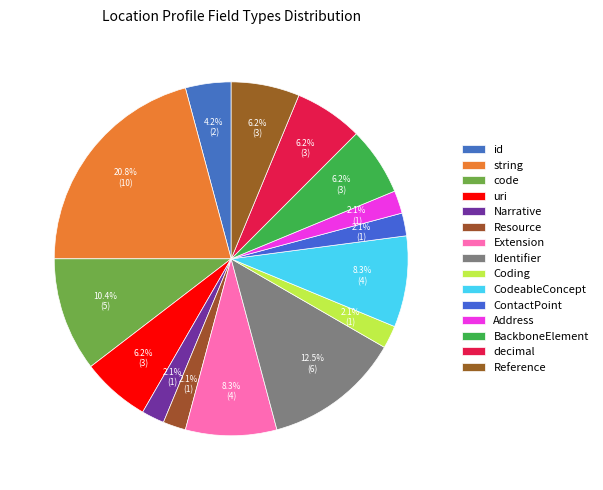

True or false: Identifier accounts for 25% of the total.

False